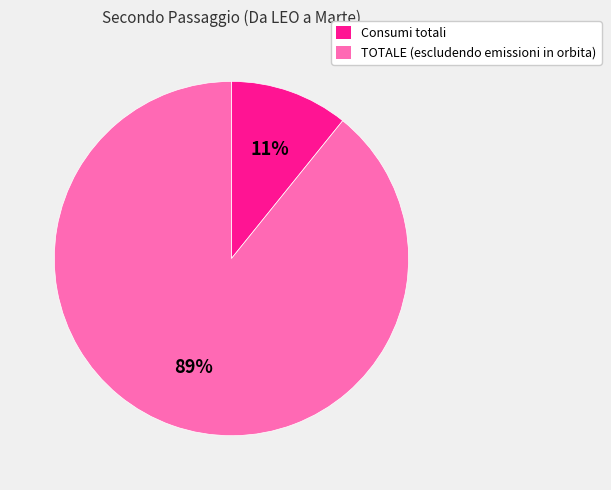

To the nearest percent, what is the difference between the largest and smallest slice percentages?

78%